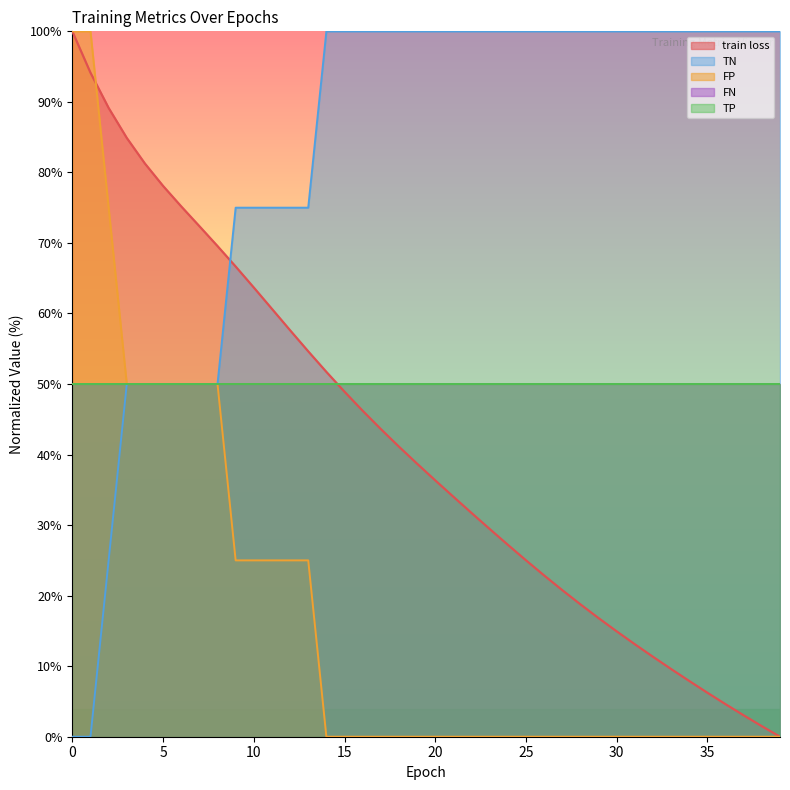

How many values in the train loss series are below 38?

20